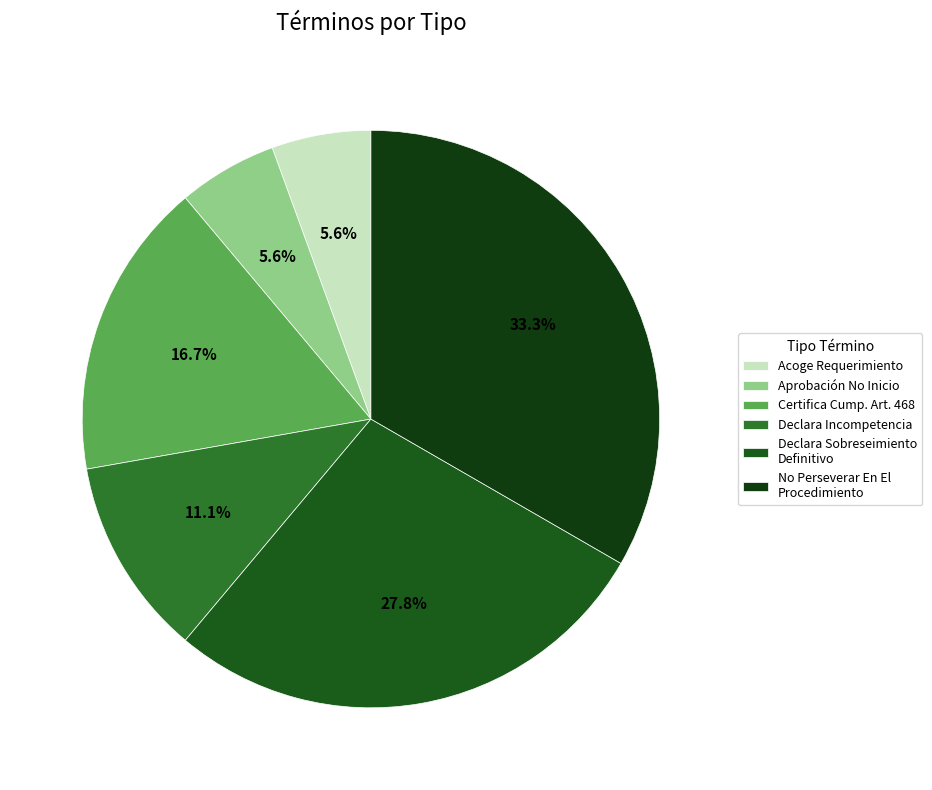

How many slices are in this pie chart?

6